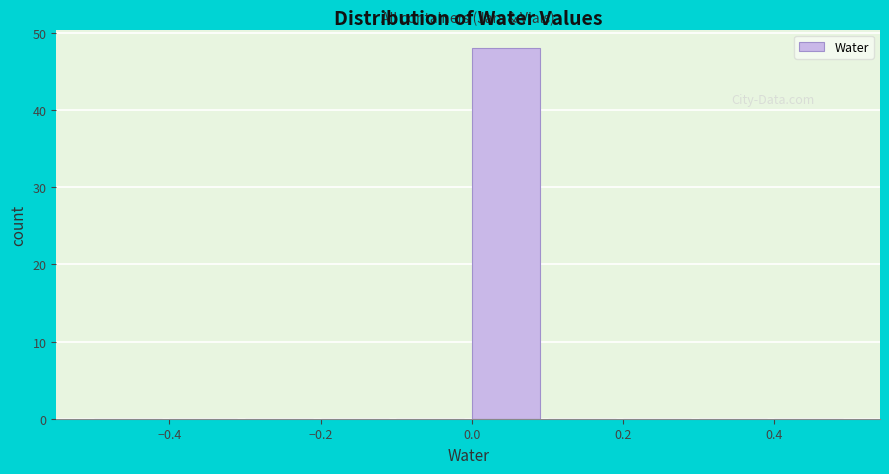

Reading left to right, list every bar in this chart as the range it spans on the x-axis followed by its height. The values are not printed on the chart, so give them approximately, as read against the axis.

-0.5 to -0.4: 0
-0.4 to -0.3: 0
-0.3 to -0.2: 0
-0.2 to -0.1: 0
-0.1 to 0.0: 0
0.0 to 0.1: 48
0.1 to 0.2: 0
0.2 to 0.3: 0
0.3 to 0.4: 0
0.4 to 0.5: 0